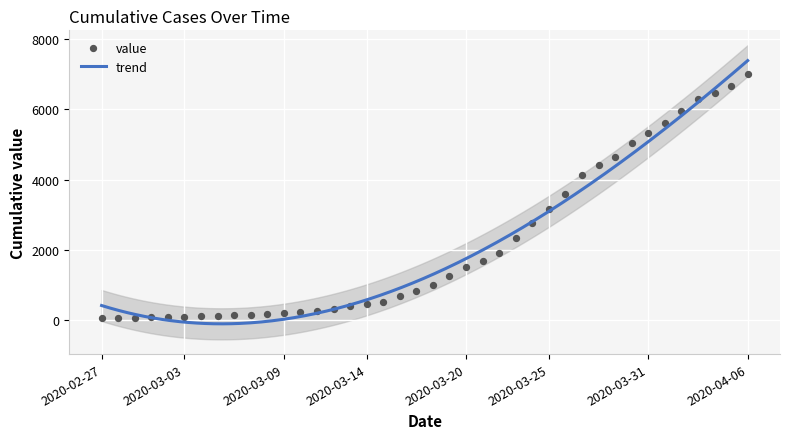

What is the change in value from 2020-03-24 to 2020-04-06?

+4249